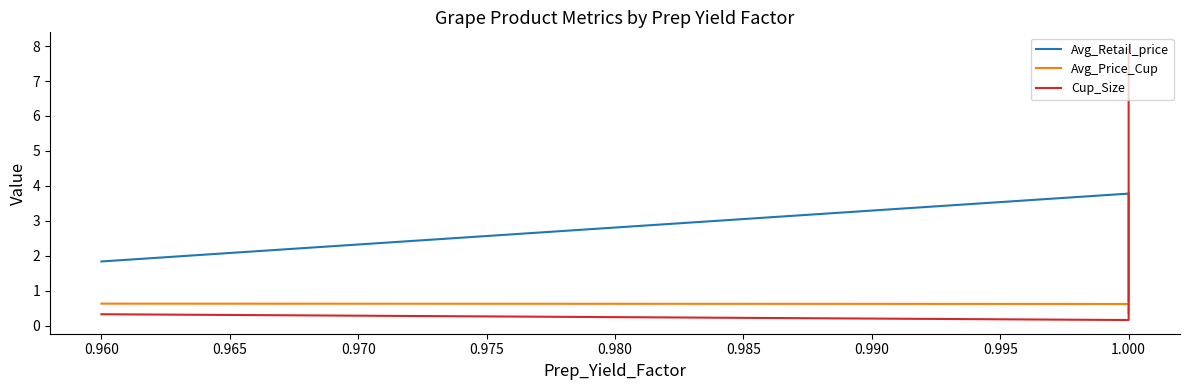

Read the Cup_Size value at 0.960.

0.3